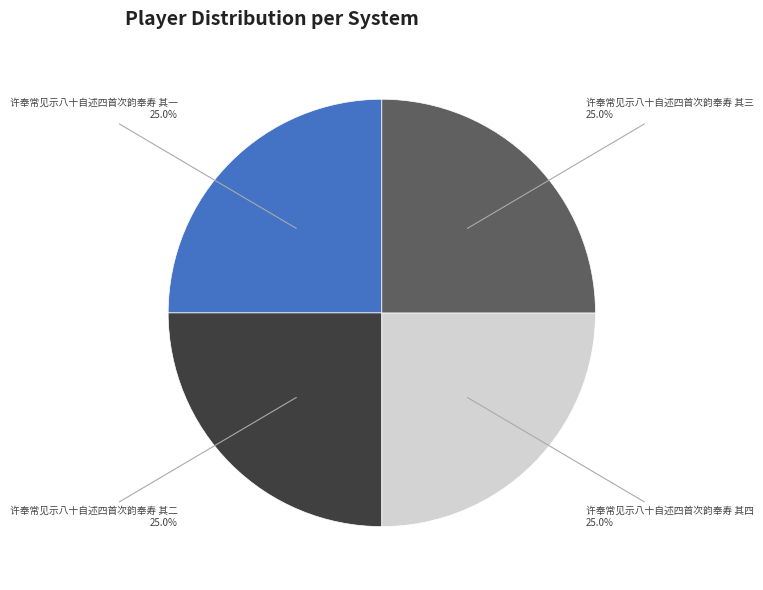

How many slices are in this pie chart?

4